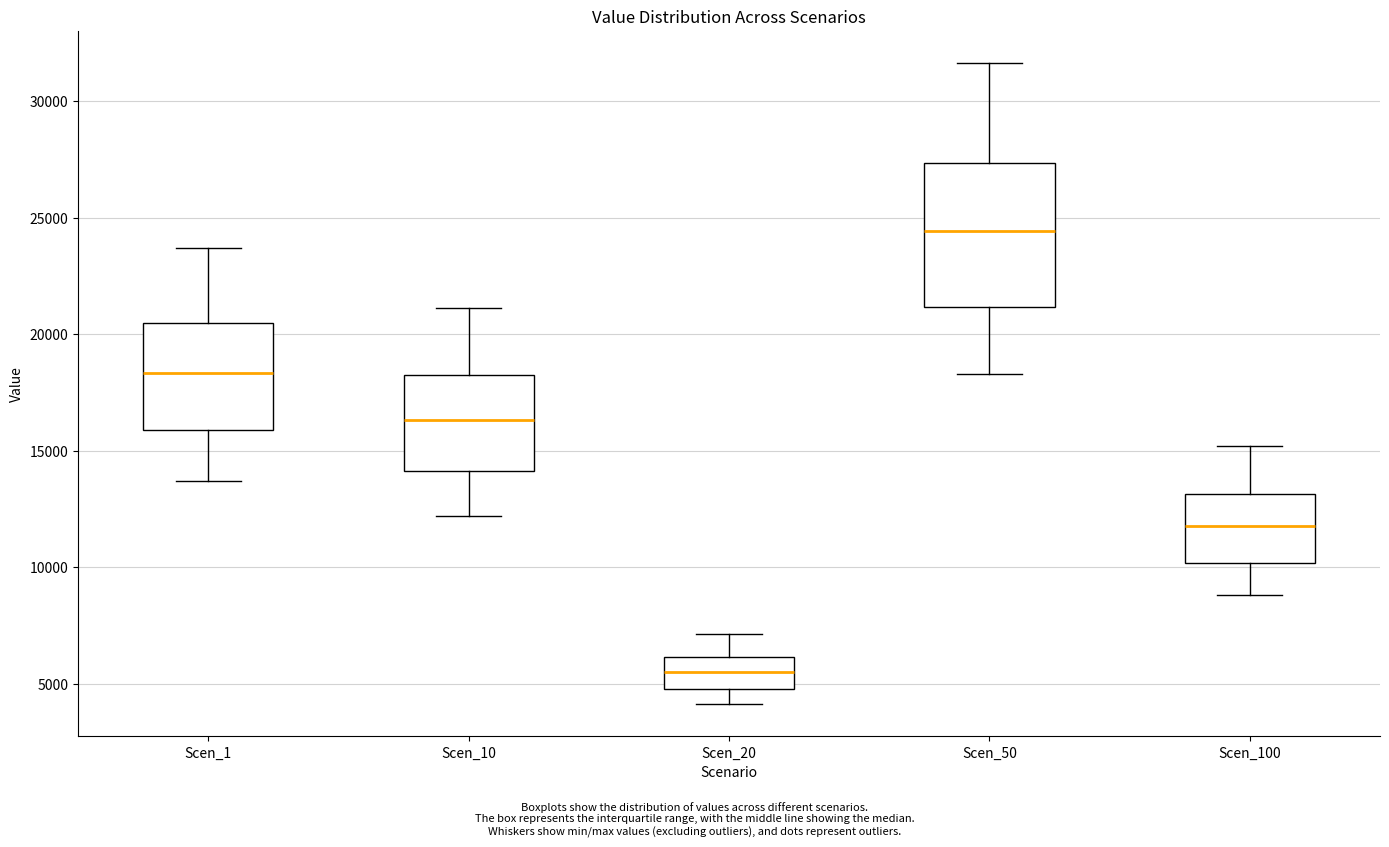

Reading left to right, transcribe this box plot: for each box, give where its median line is, the range the box spans, and where its two whiskers end, as read against the y-axis. The values are not printed on the chart, so give them approximately, as read against the axis.

Scen_1: median 18500, box 16000 to 20500, whiskers 13500 to 23500
Scen_10: median 16500, box 14000 to 18500, whiskers 12000 to 21000
Scen_20: median 5500, box 5000 to 6000, whiskers 4000 to 7000
Scen_50: median 24500, box 21000 to 27500, whiskers 18500 to 31500
Scen_100: median 12000, box 10000 to 13000, whiskers 9000 to 15000